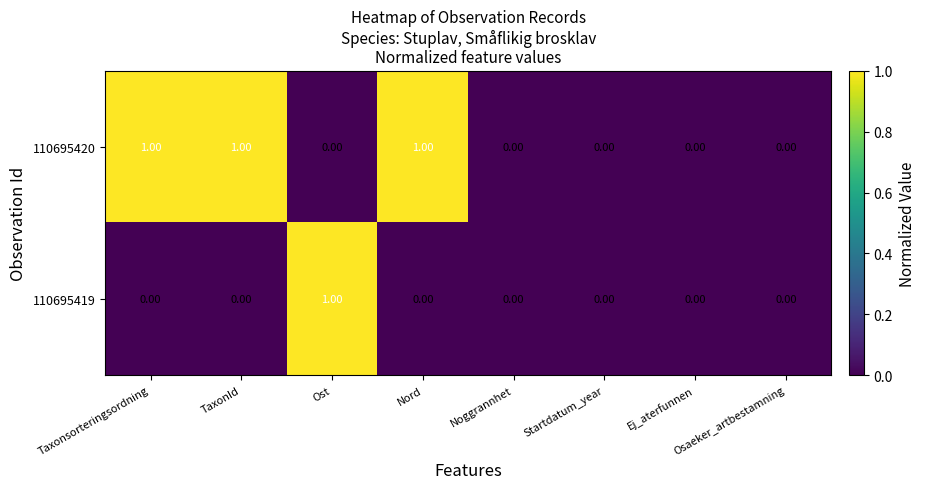

Between Taxonsorteringsordning and Noggrannhet, which series saw the biggest shift?

110695420